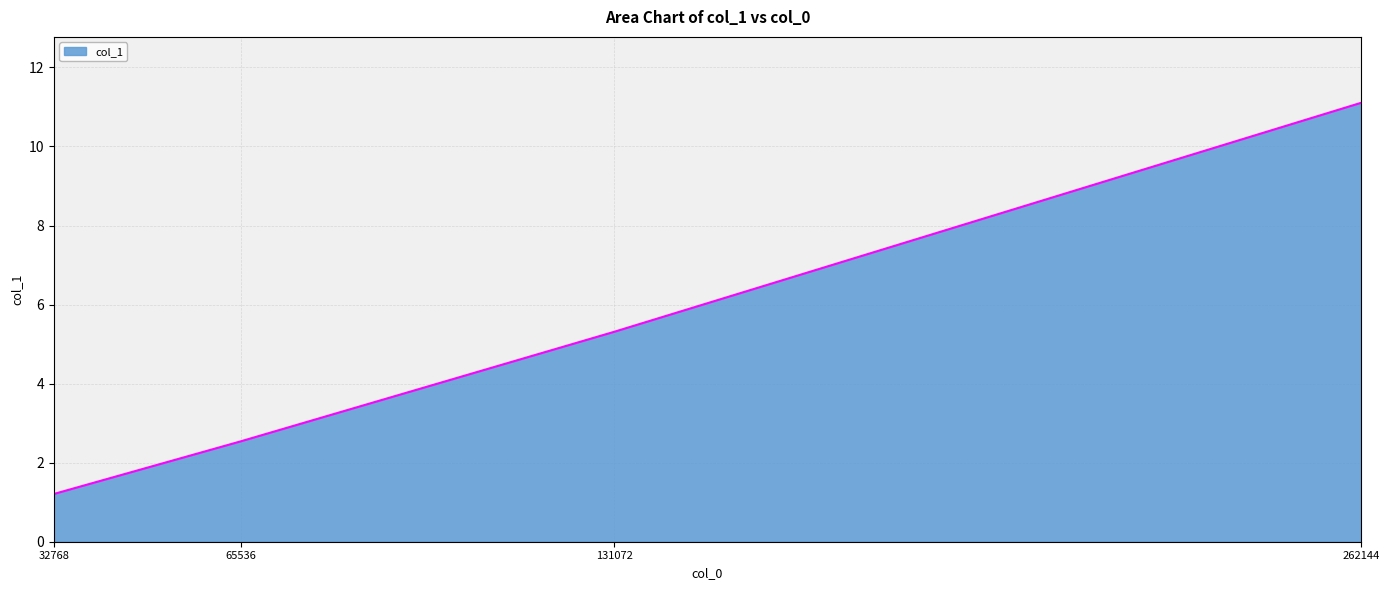

Read the value at 262144.

11.1